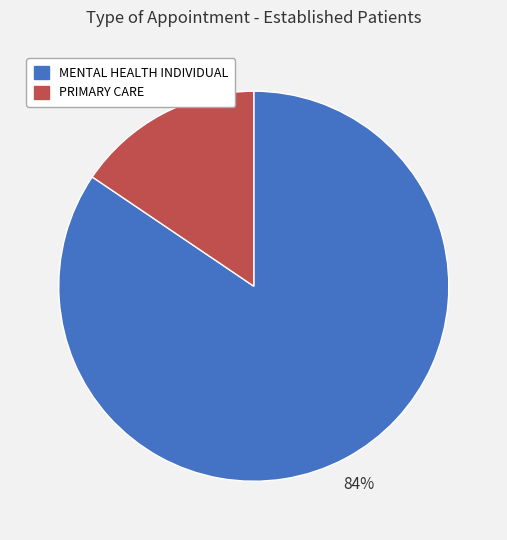

Combined, do PRIMARY CARE and MENTAL HEALTH INDIVIDUAL account for over 50%?

Yes